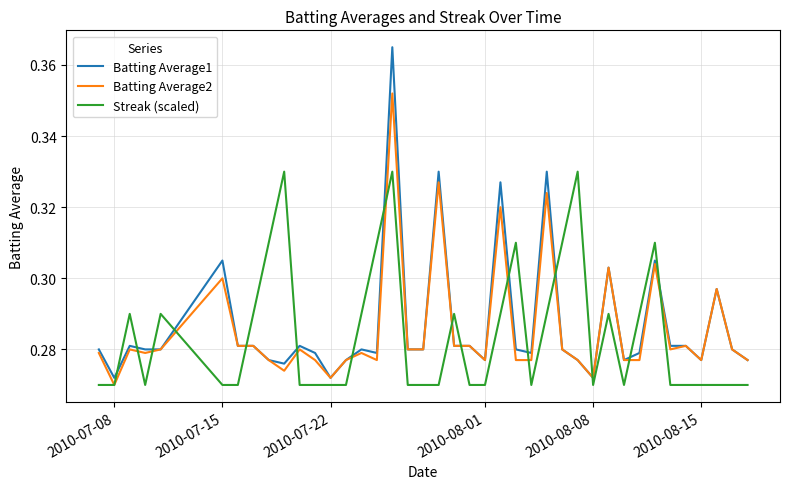

Rank the series by their maximum value, from highest to lowest.

Batting Average1, Batting Average2, Streak (scaled)